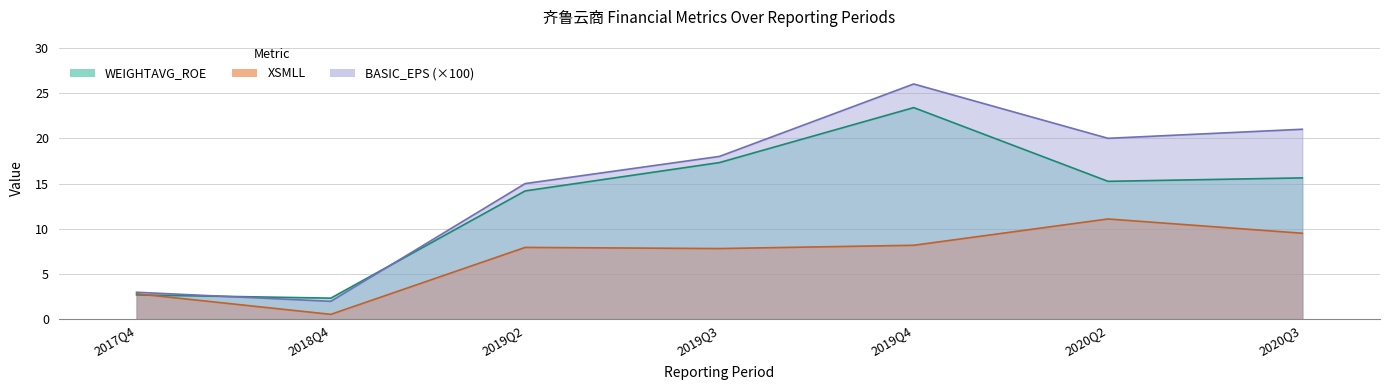

Rank the series by their average value, from highest to lowest.

BASIC_EPS, WEIGHTAVG_ROE, XSMLL